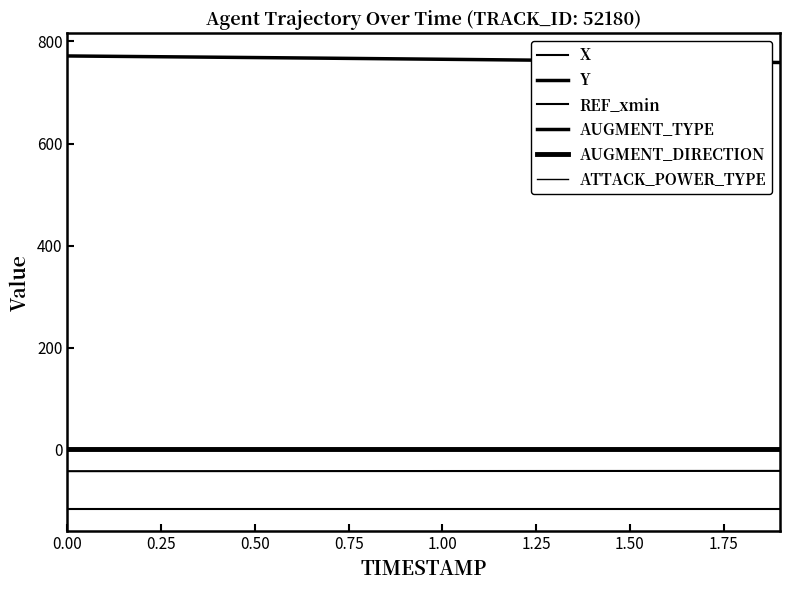

Which series has the largest total across all categories?

Y